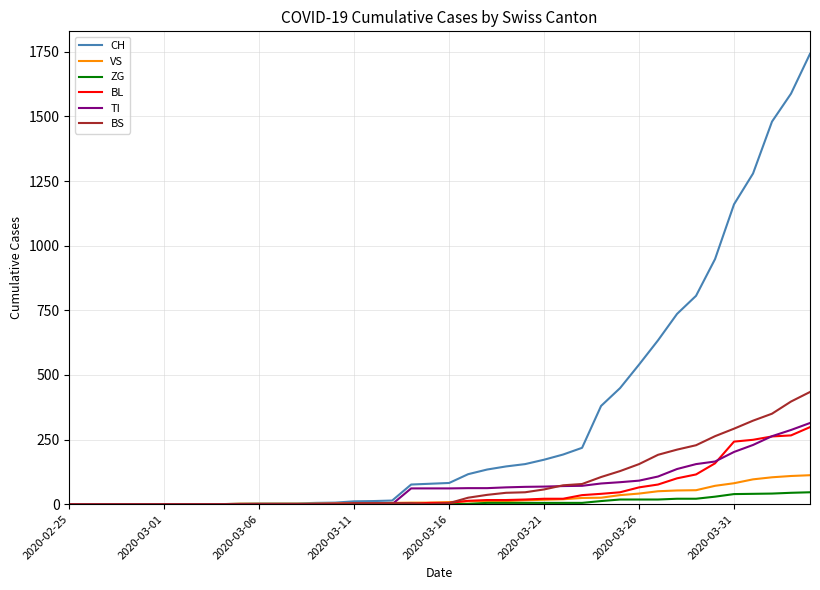

Which series has the largest total across all categories?

CH